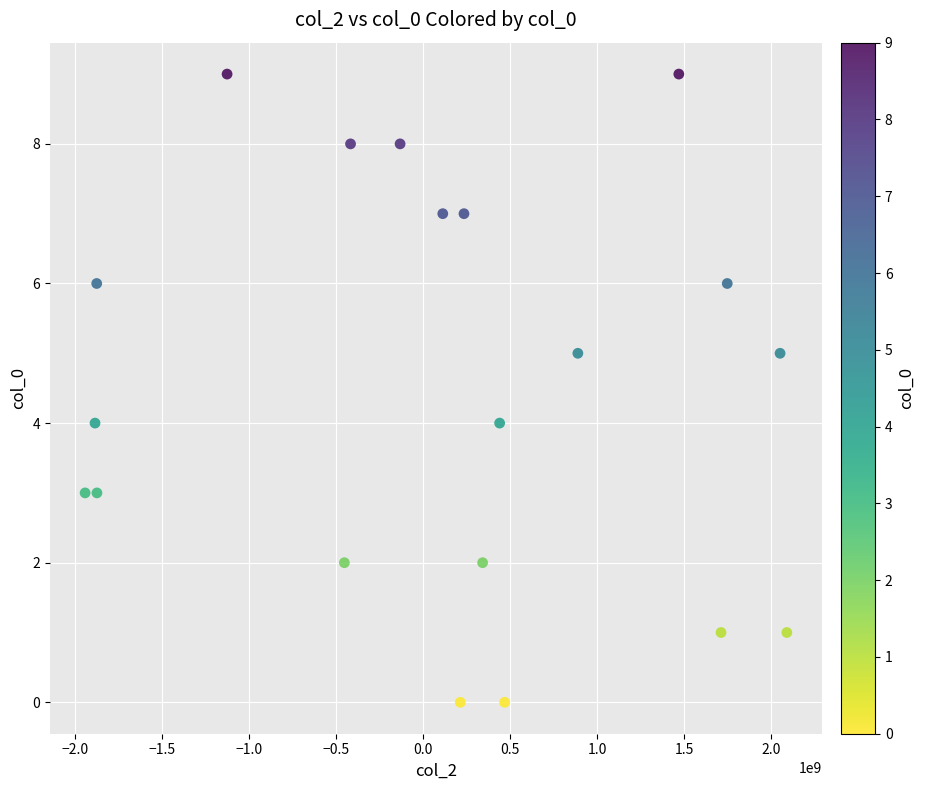

What is the range of Y values (max minus min)?

9